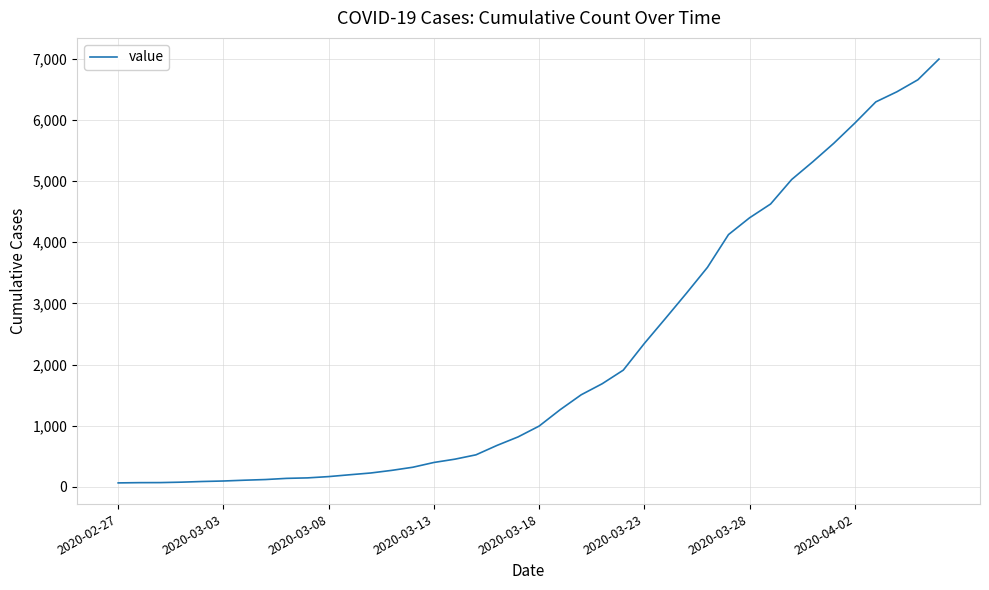

What is the greatest value displayed?

6995